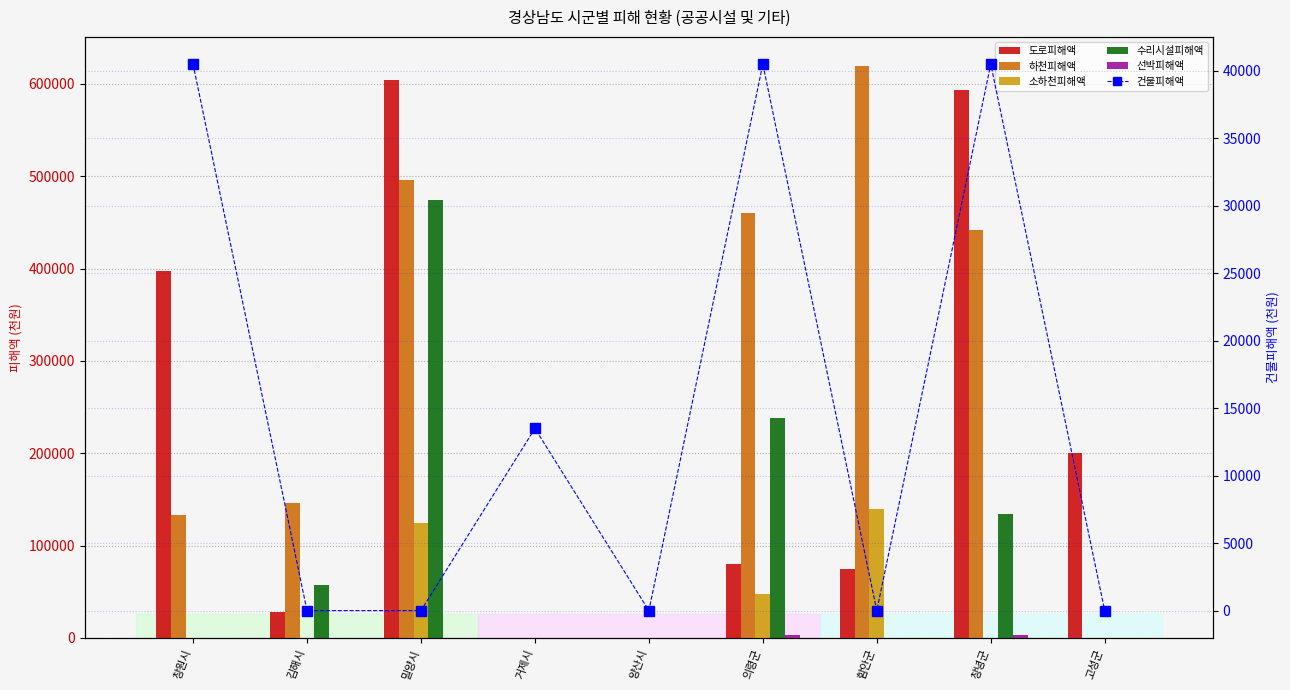

Where is 도로피해액 nearest to the value 301820?

창원시